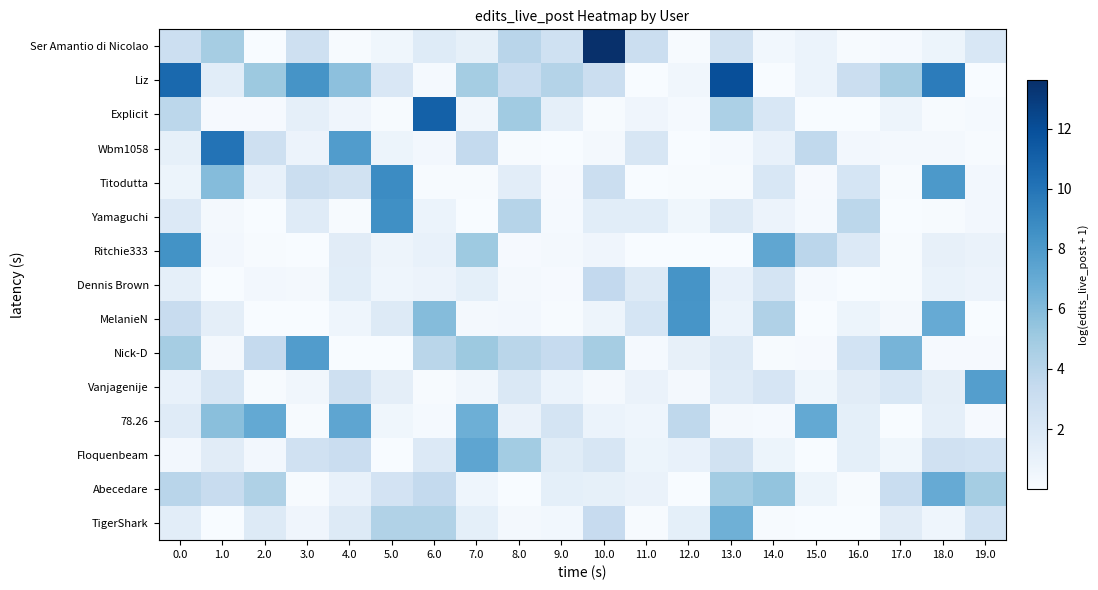

What is the difference between the highest and lowest values at 15.0?

7.1